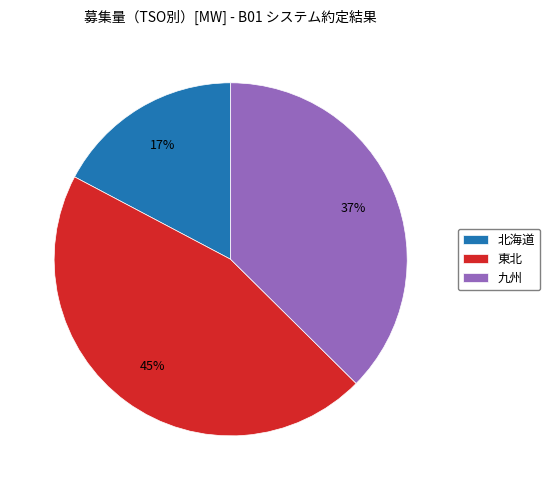

Does any single category account for the majority?

No